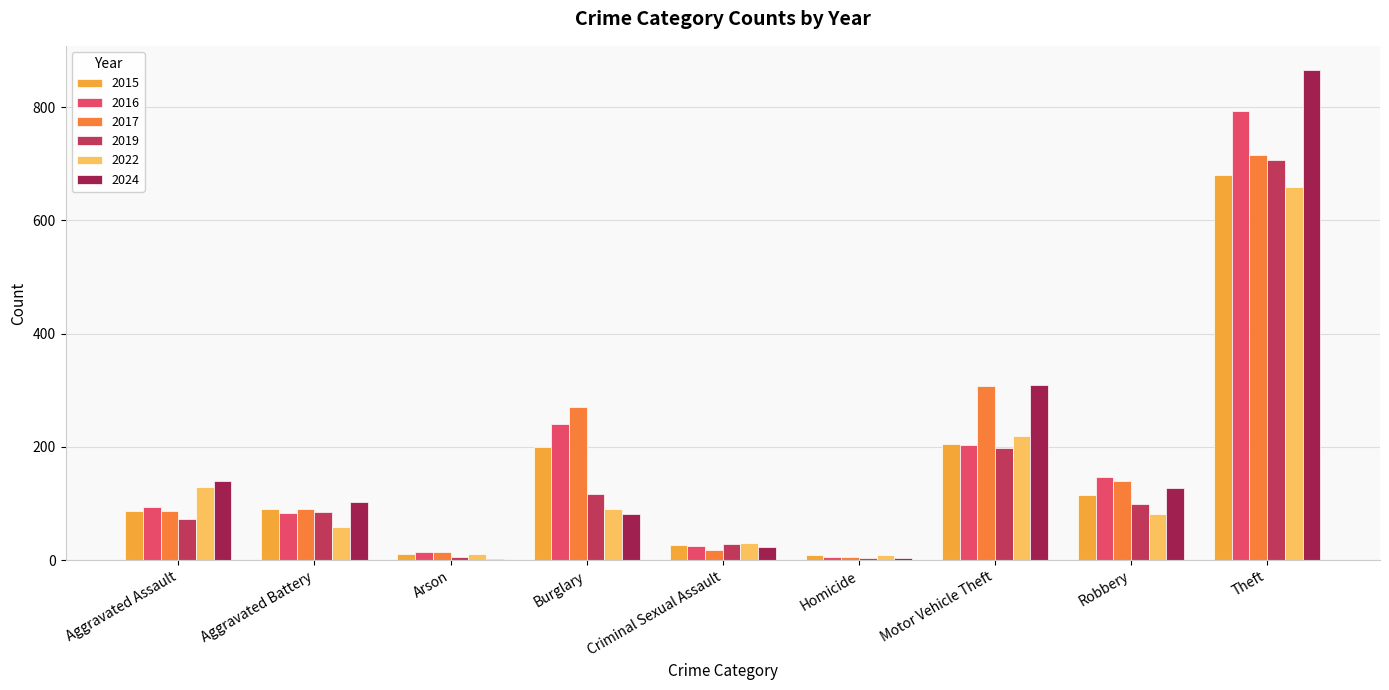

Count the number of data series in this chart.

6